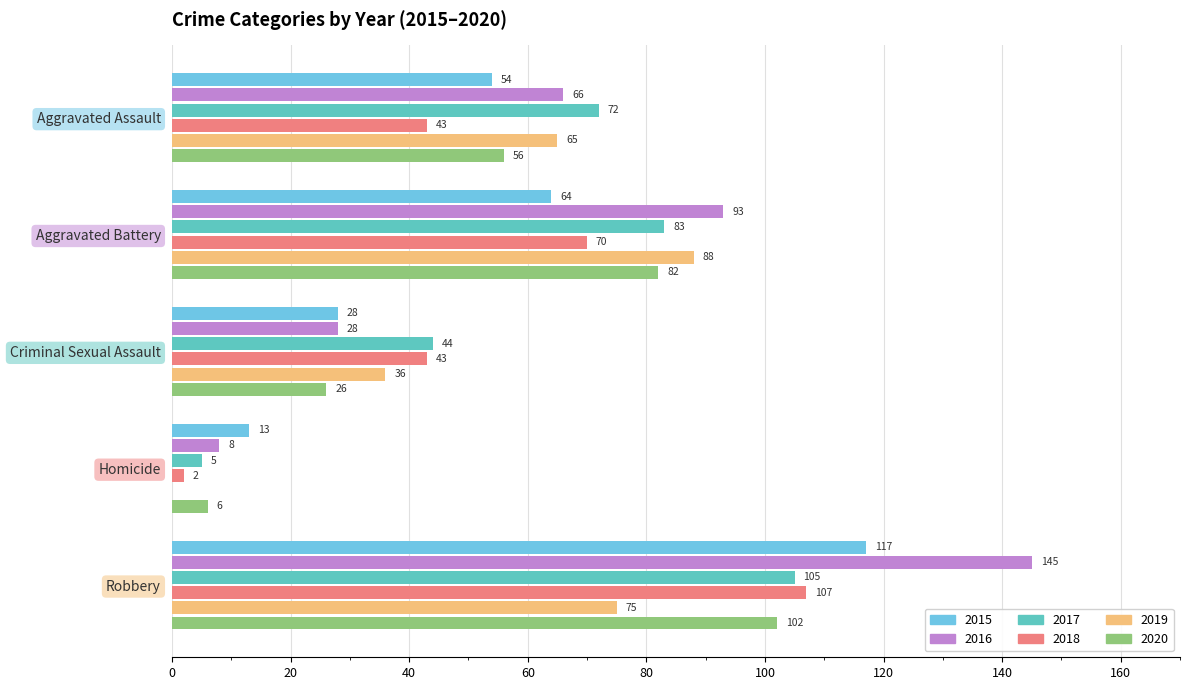

What is the sum of all 2015 values?

276